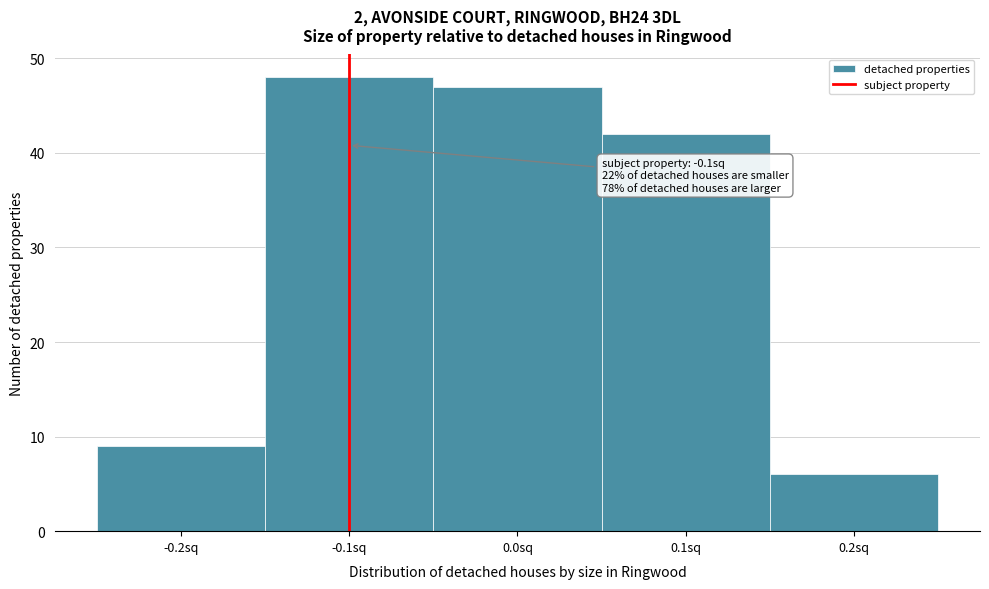

Which range on the x-axis has the tallest bar?

-0.15 to -0.05